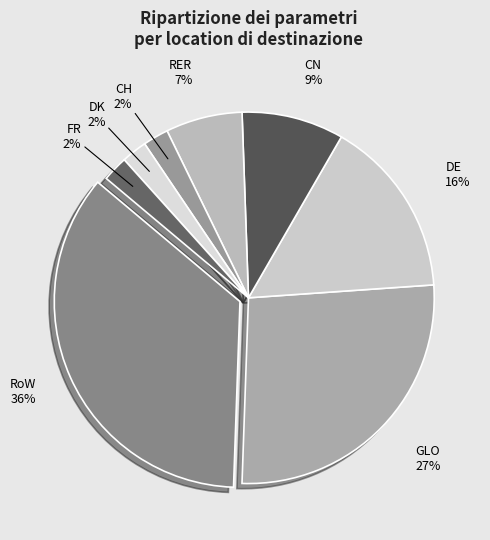

To the nearest percent, what is the average slice percentage?

12%